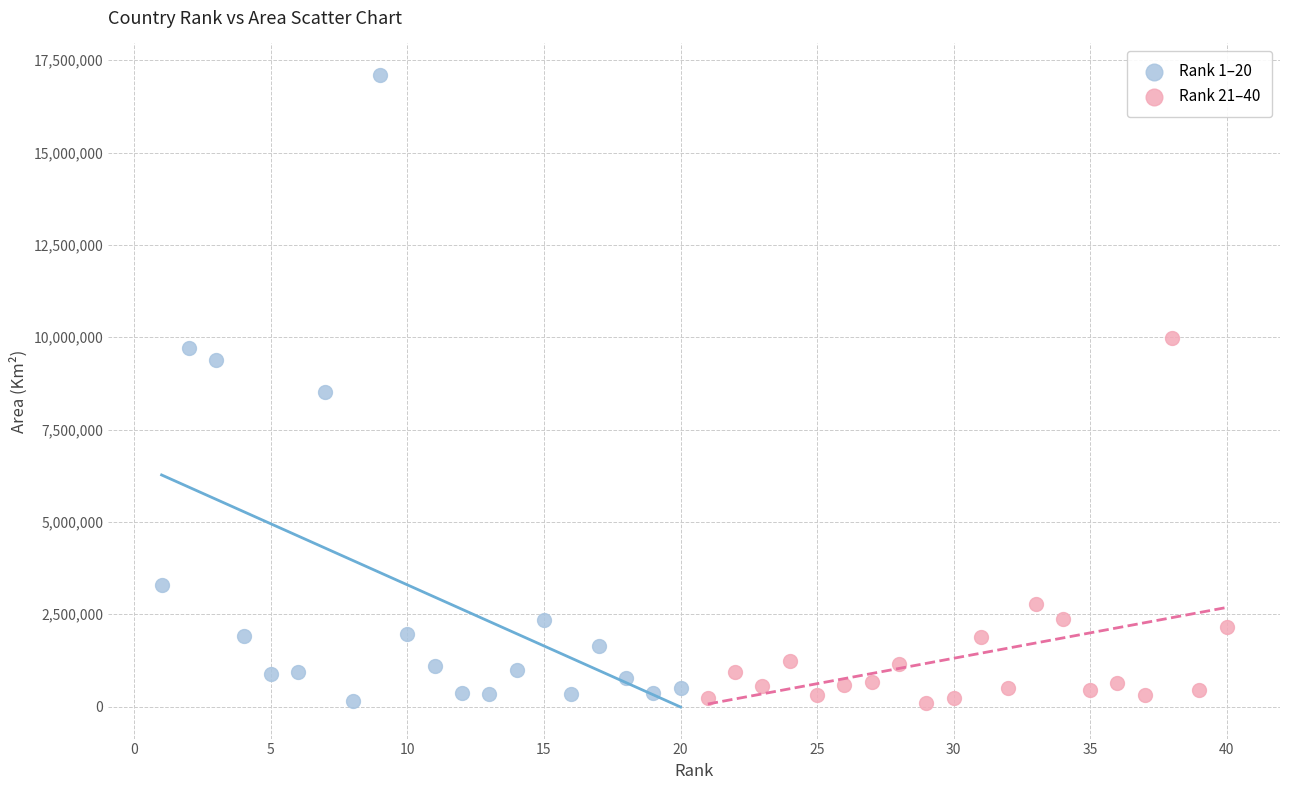

Which series has the widest spread of Y values?

Rank 1–20